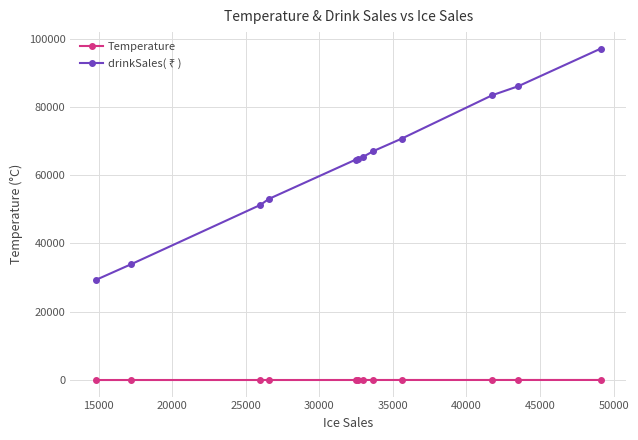

What is the maximum value shown in the chart?

97040.0